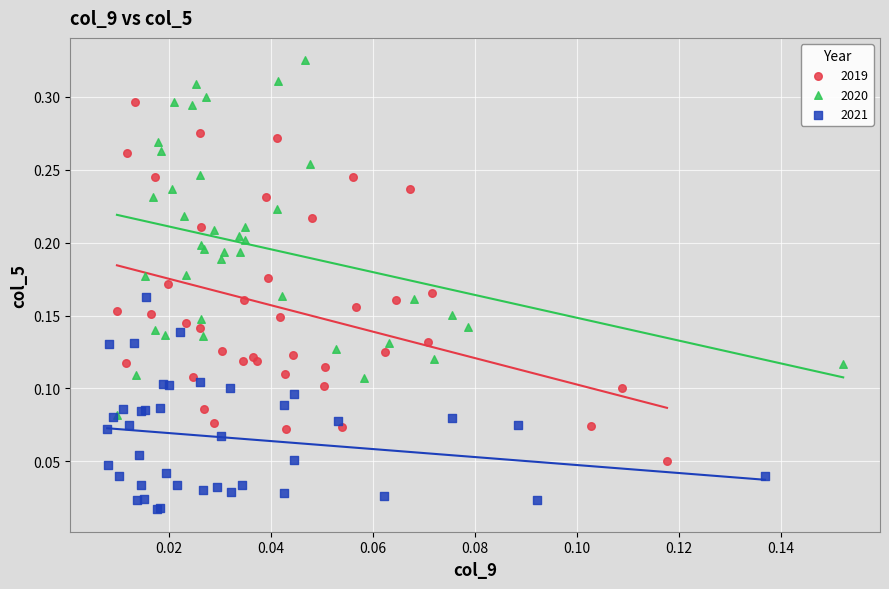

Which series reaches the maximum Y coordinate?

2020